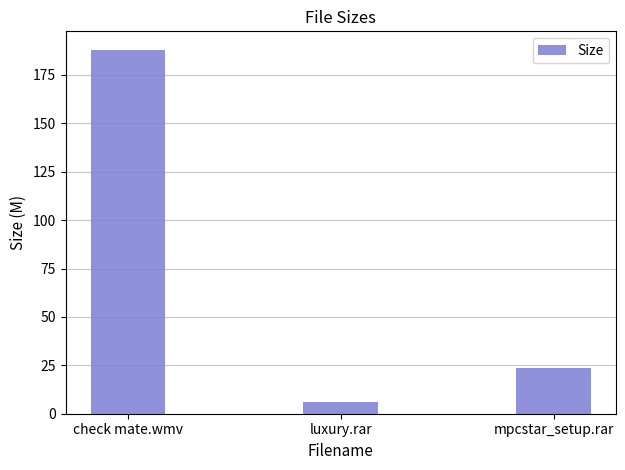

How many data points are above 23?

2